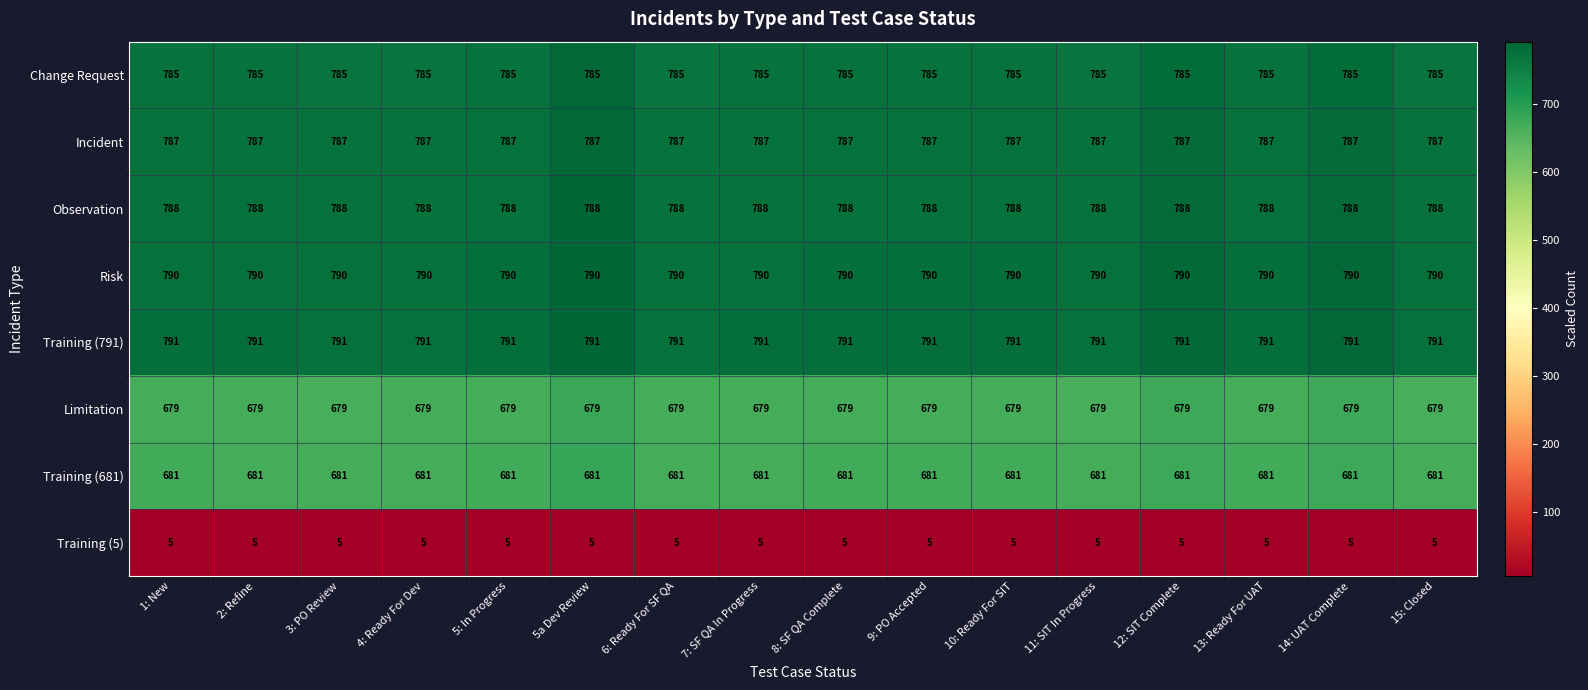

Count the number of data series in this chart.

8